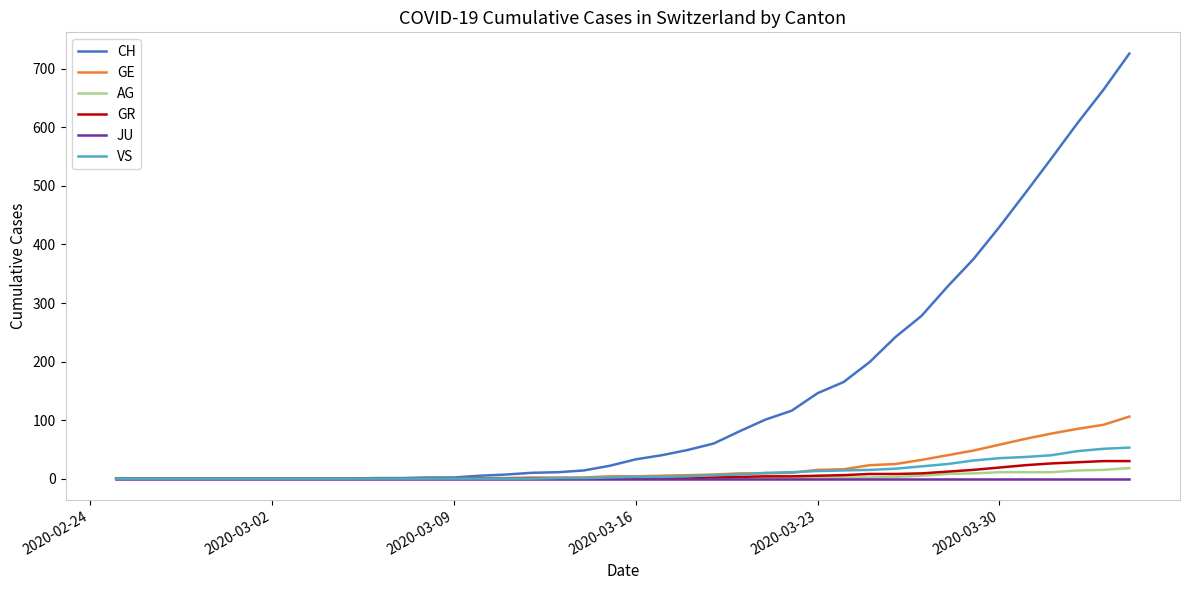

Which series has the widest spread of values?

CH